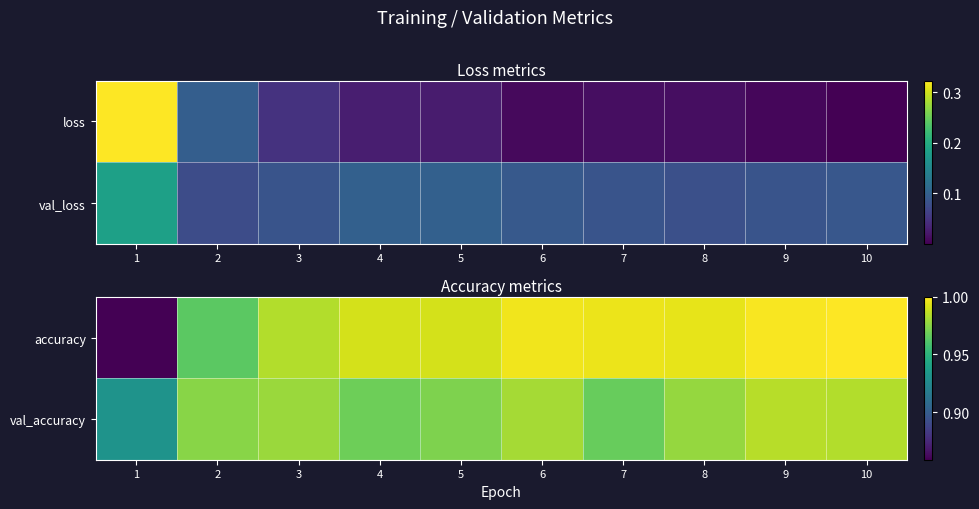

At which category is the sum across all series the highest?

10